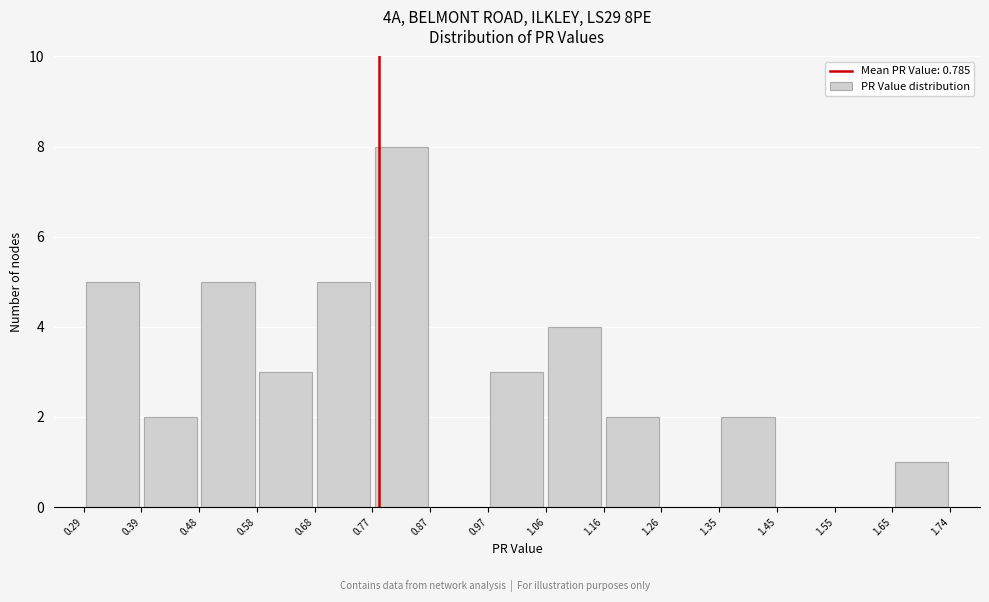

Which range on the x-axis has the tallest bar?

0.77 to 0.87